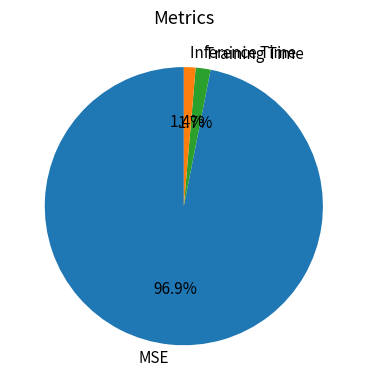

Which has a higher value, Inference Time or MSE?

MSE